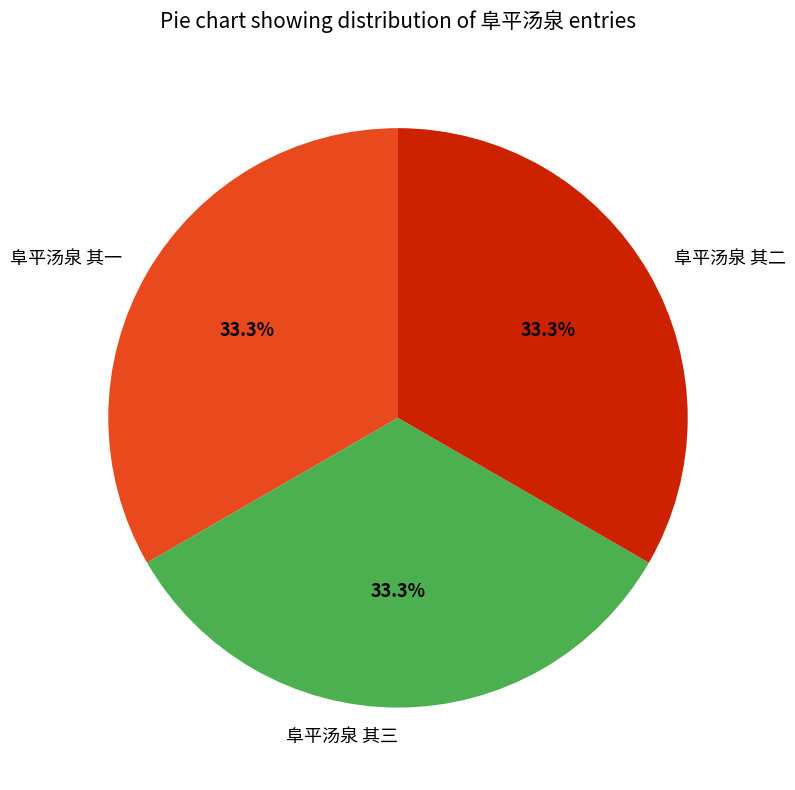

Approximately how many times larger is the value at 阜平汤泉 其一 compared to 阜平汤泉 其三?

1.0